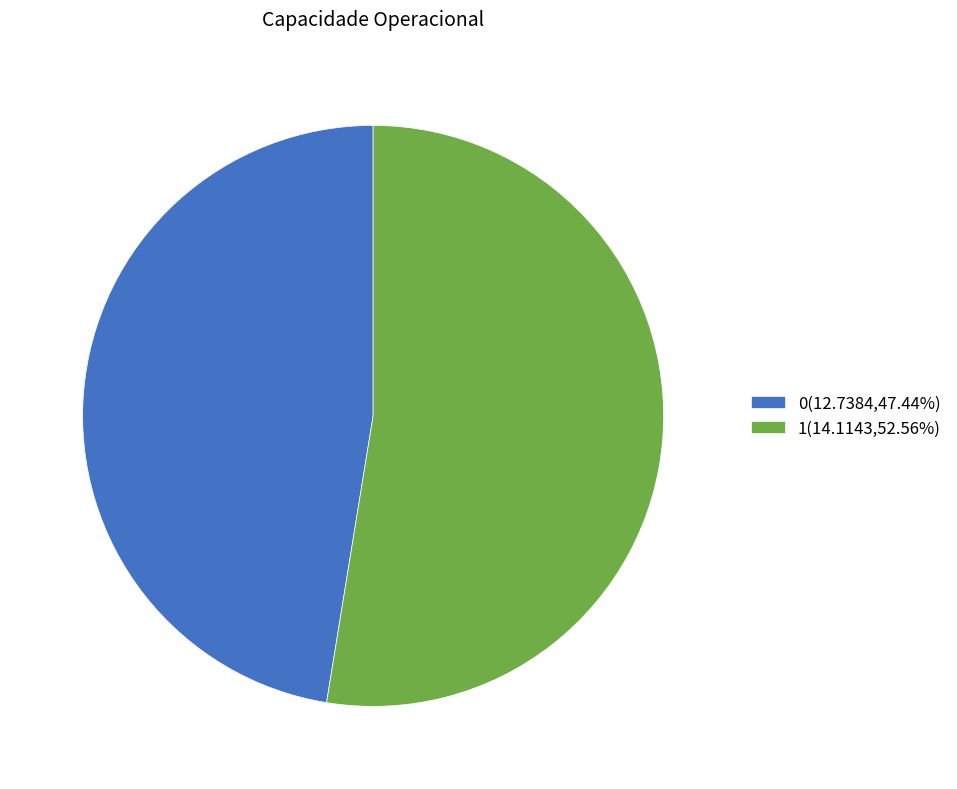

Count the number of slices in the pie.

2